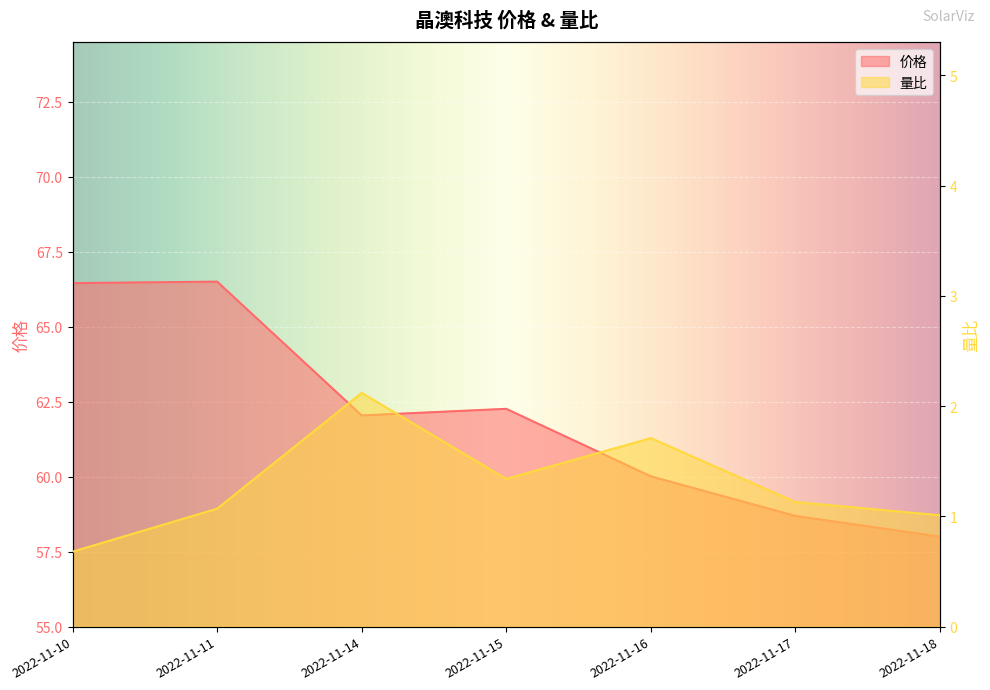

True or false: 价格 and 量比 intersect in this chart.

False